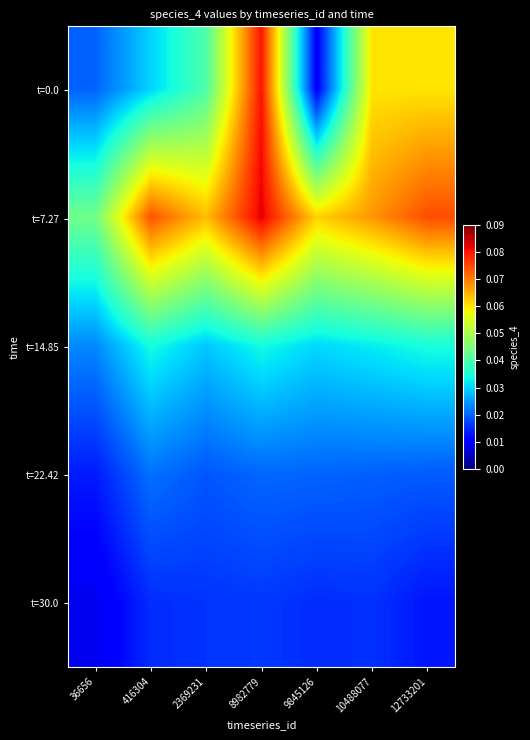

Reading right to left, what are all the values shown in this chart?

t=0.0: 12733201=0.1	10488077=0.1	9845126=0.0	8982779=0.1	2369231=0.0	416304=0.0	36656=0.0
t=7.27: 12733201=0.1	10488077=0.1	9845126=0.1	8982779=0.1	2369231=0.1	416304=0.1	36656=0.0
t=14.85: 12733201=0.0	10488077=0.0	9845126=0.0	8982779=0.0	2369231=0.0	416304=0.0	36656=0.0
t=22.42: 12733201=0.0	10488077=0.0	9845126=0.0	8982779=0.0	2369231=0.0	416304=0.0	36656=0.0
t=30.0: 12733201=0.0	10488077=0.0	9845126=0.0	8982779=0.0	2369231=0.0	416304=0.0	36656=0.0